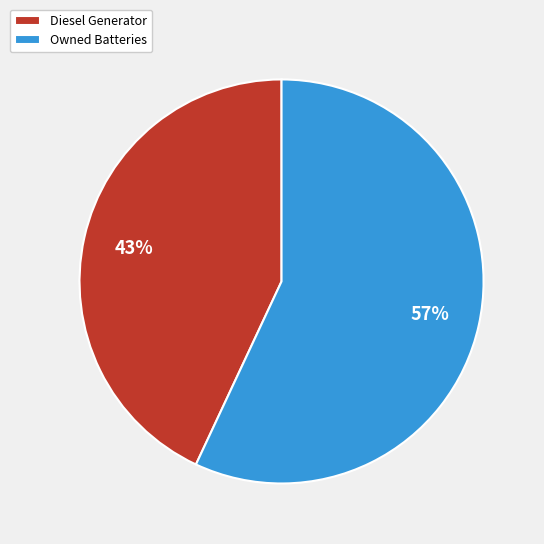

Is Owned Batteries the majority of the pie?

Yes